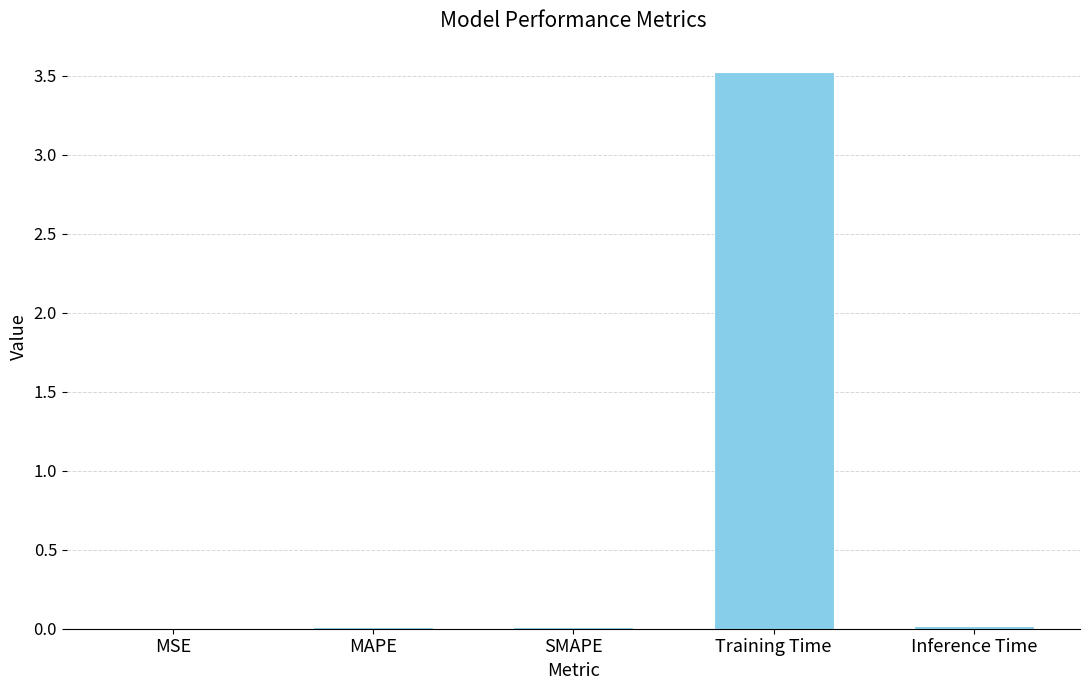

Count the number of categories in the chart.

5